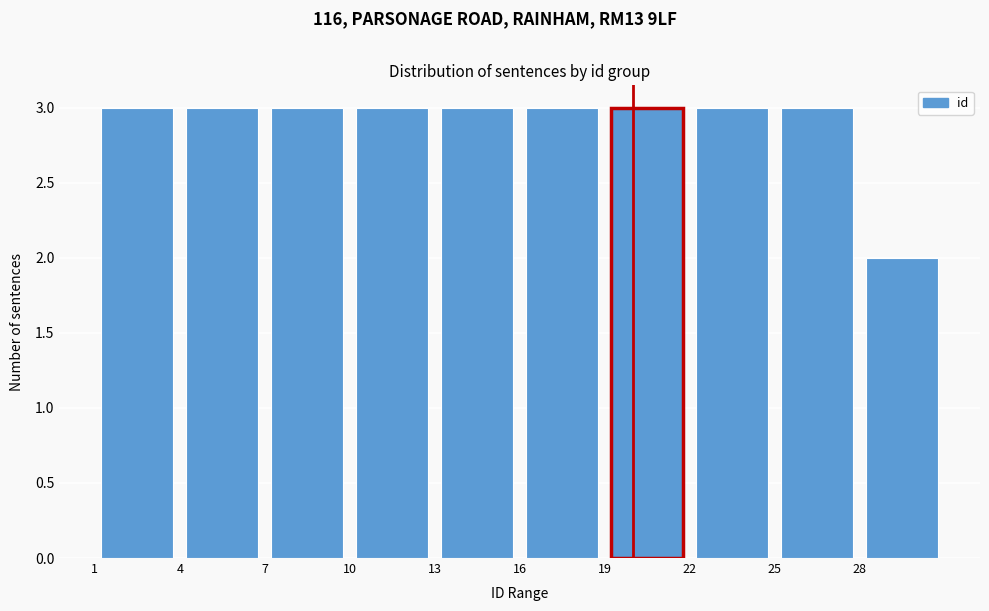

Reading left to right, transcribe this chart: for each bar, give the range it covers on the x-axis and its height. The values are not printed on the chart, so give them approximately, as read against the axis.

1 to 4: 3
4 to 7: 3
7 to 10: 3
10 to 13: 3
13 to 16: 3
16 to 19: 3
19 to 22: 3
22 to 25: 3
25 to 28: 3
28 to 31: 2